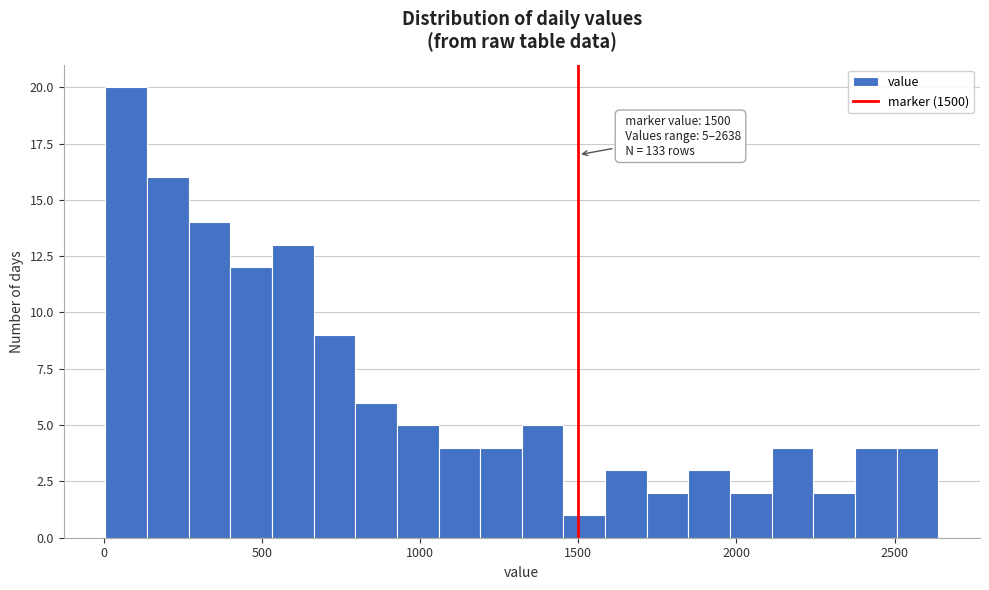

Around what value on the x-axis is the tallest bar? Give the approximate position of its centre, as read against the axis.

50